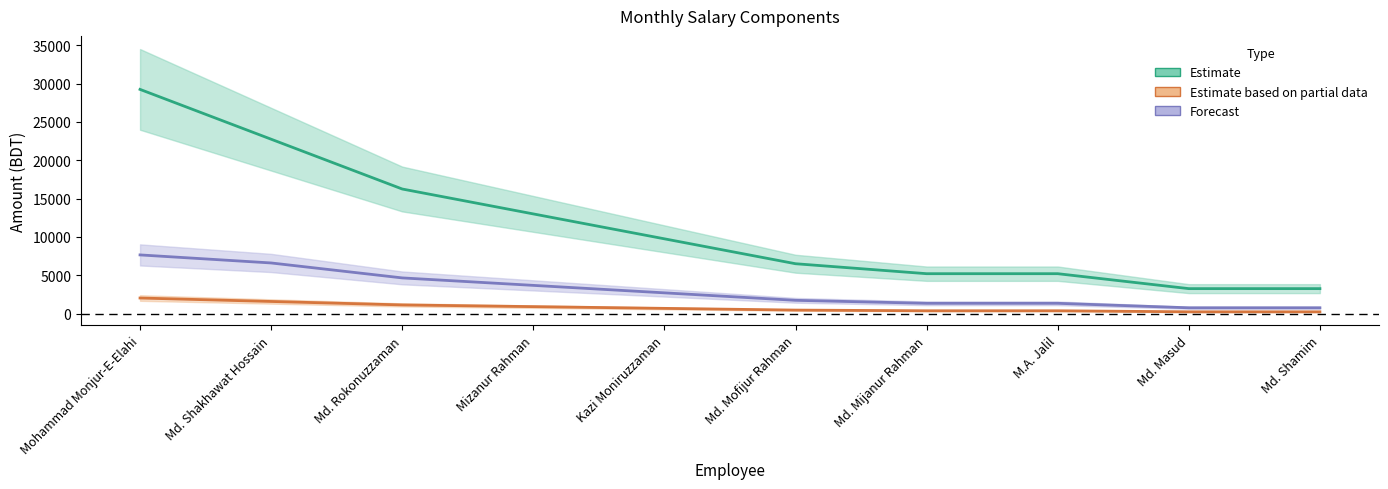

What is the label of the 6th point from the right?

Kazi Moniruzzaman